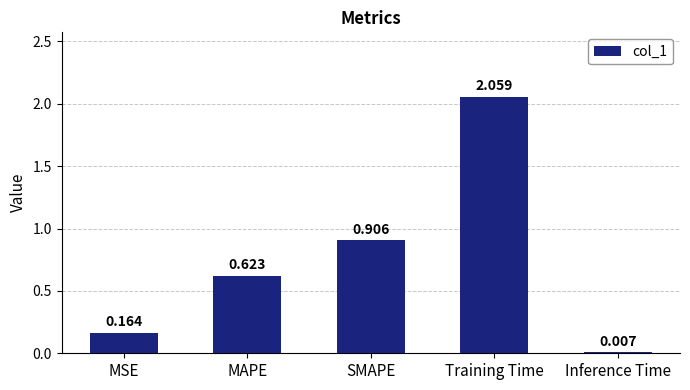

The chart shows a value of 0.4 at SMAPE. True or false?

False